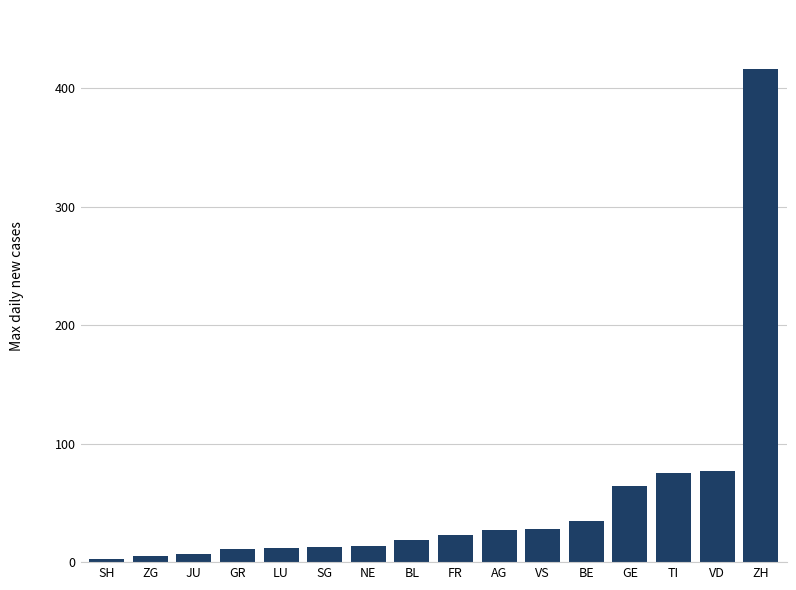

Is it true that the value at NE is 14?

True